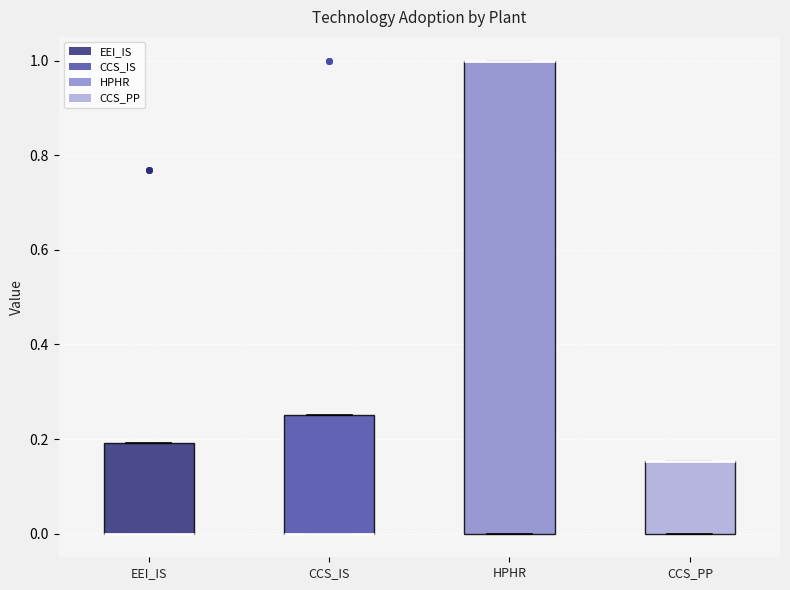

Reading left to right, read every box against the y-axis: the position of its median line, the range the box covers, and the ends of its whiskers. The values are not printed on the chart, so give them approximately, as read against the axis.

EEI_IS: median 0.00 (drawn on the box's lower edge), box 0.00 to 0.20, whiskers 0.00 to 0.20
CCS_IS: median 0.00 (drawn on the box's lower edge), box 0.00 to 0.26, whiskers 0.00 to 0.26
HPHR: median 1.00 (drawn on the box's upper edge), box 0.00 to 1.00, whiskers 0.00 to 1.00
CCS_PP: median 0.16 (drawn on the box's upper edge), box 0.00 to 0.16, whiskers 0.00 to 0.16